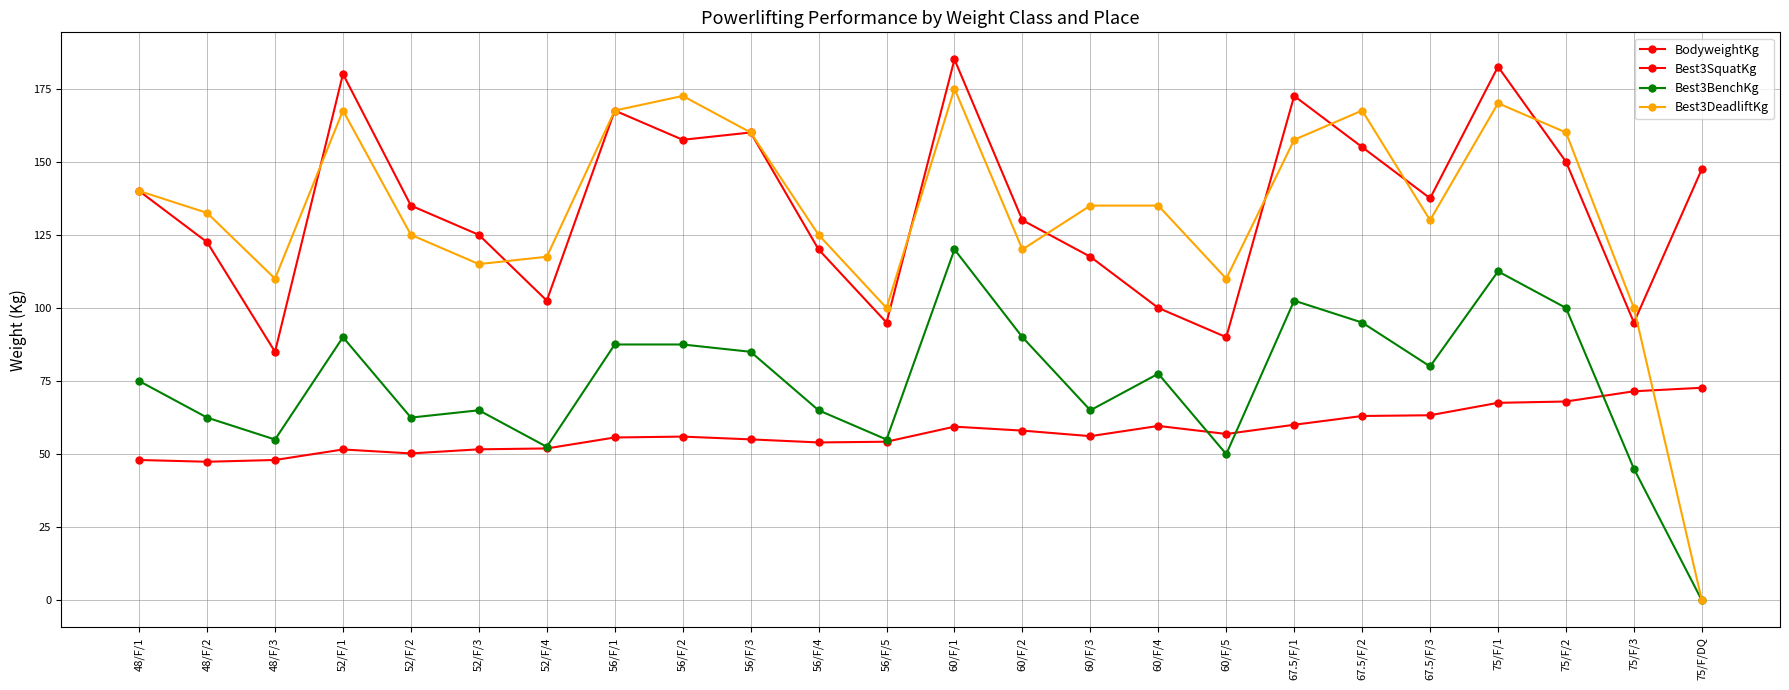

At how many categories does at least one series exceed 143?

10